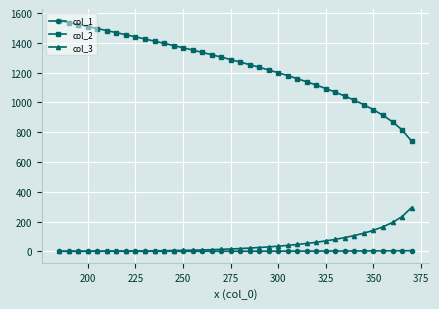

Which series has the largest total across all categories?

col_2